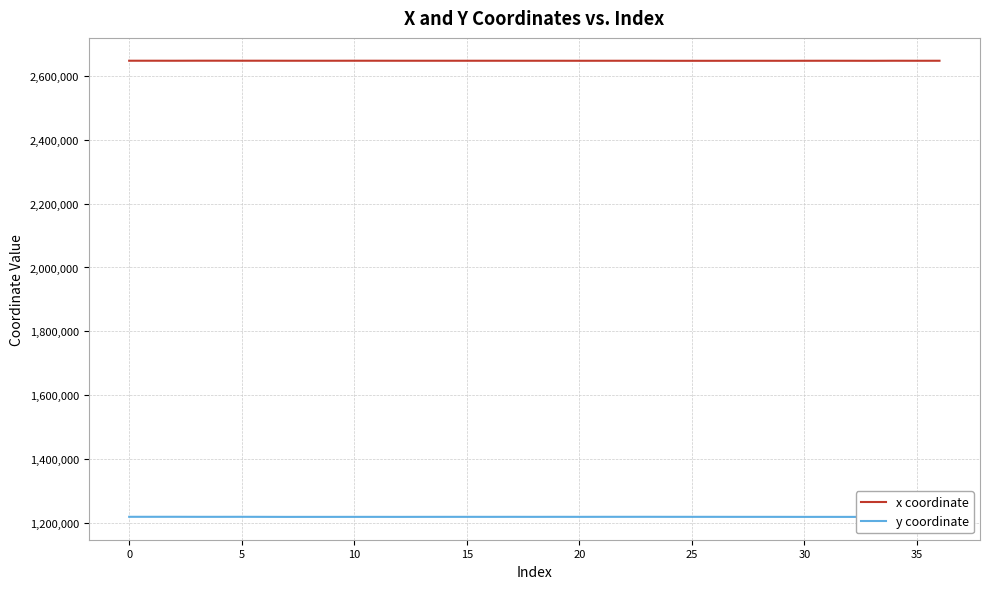

What is the difference between the maximum and minimum values in the y coordinate series?

375.1